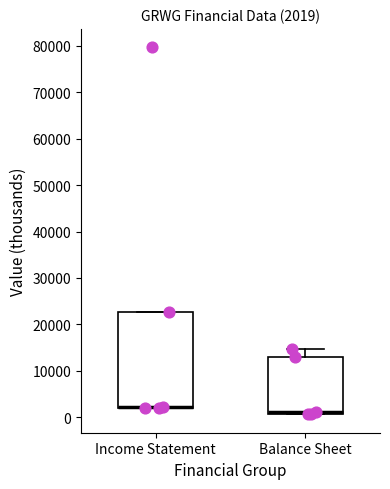

Which box is the tallest, from its lower edge to its upper edge?

Income Statement